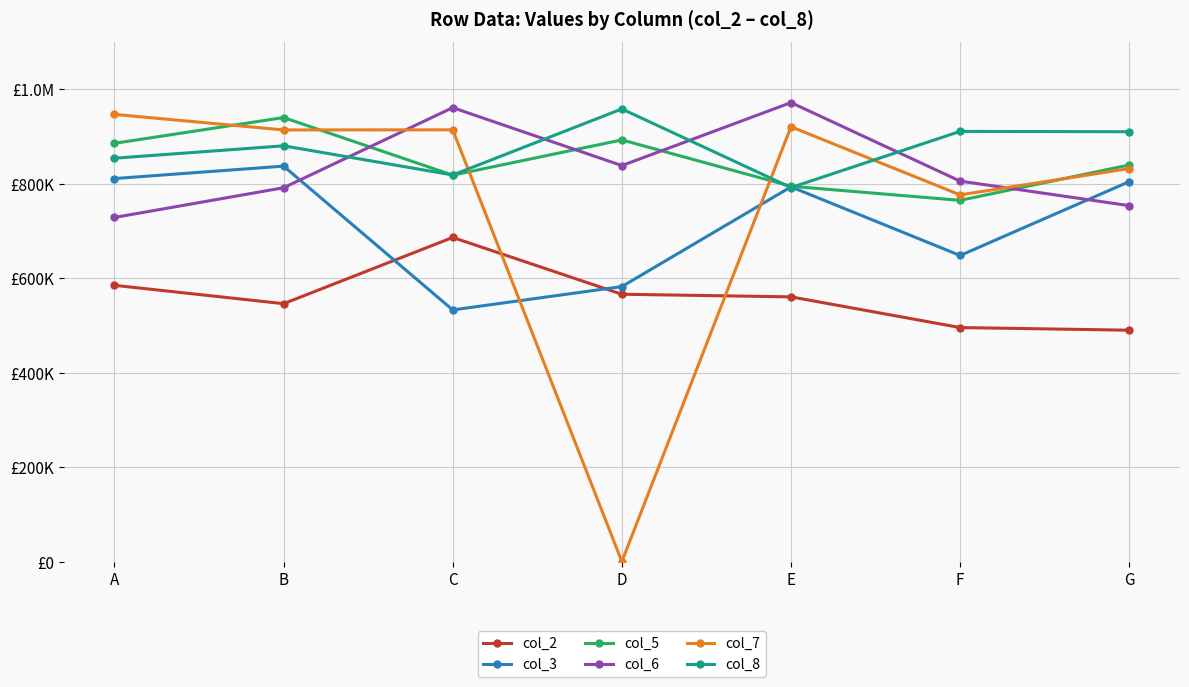

What is the lowest value of the col_8 series?

791762